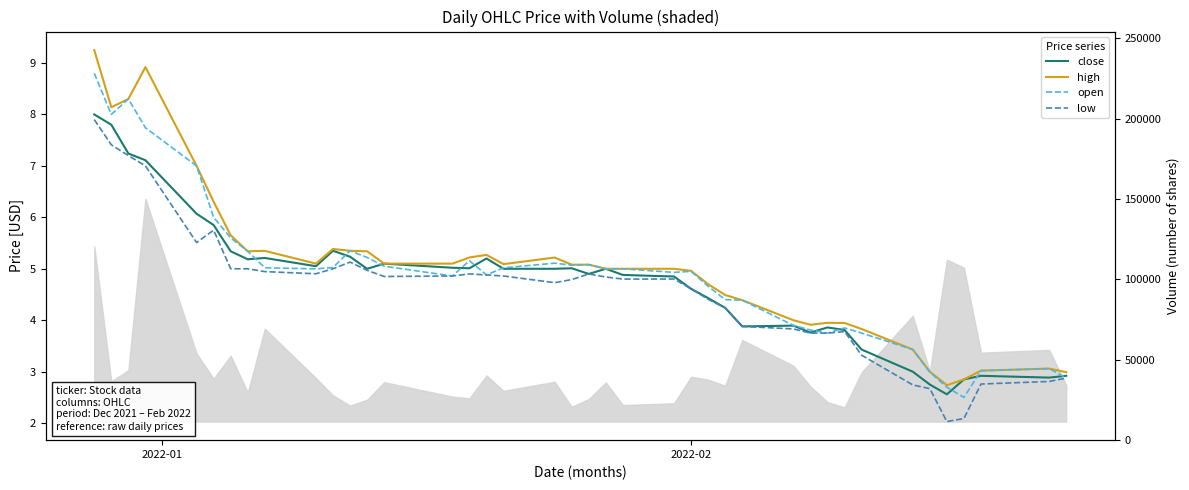

True or false: low has more than 2 points higher than both neighbors.

True